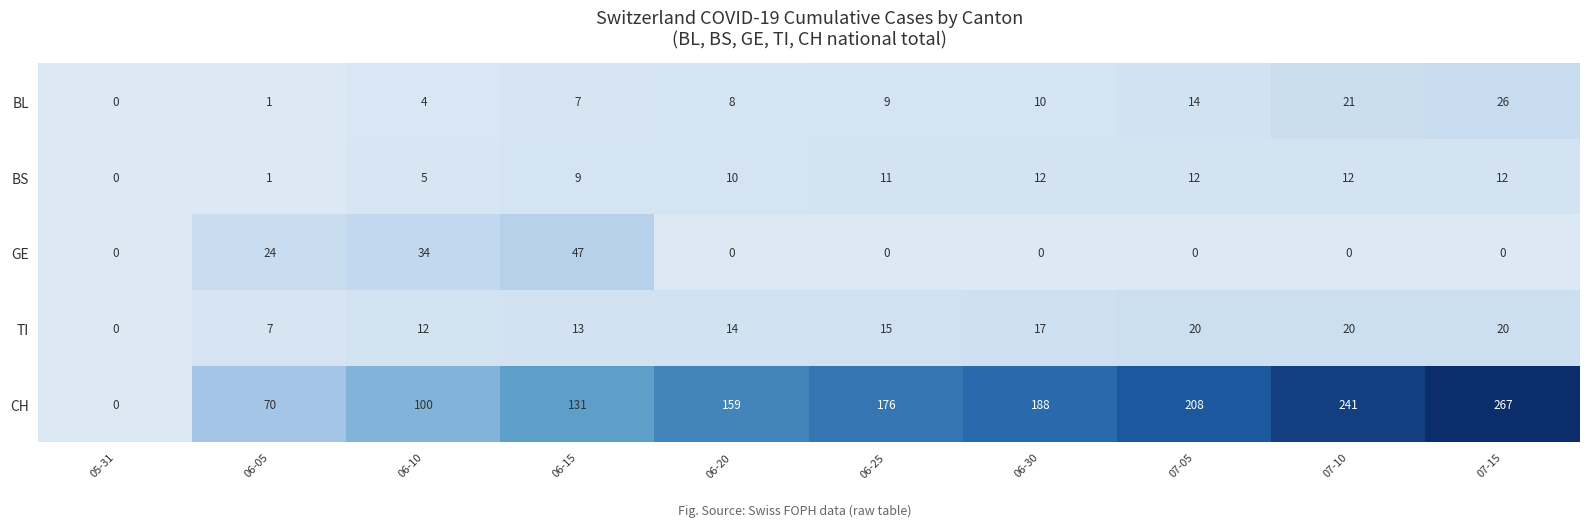

What is the difference between the highest and lowest values at 07-05?

208